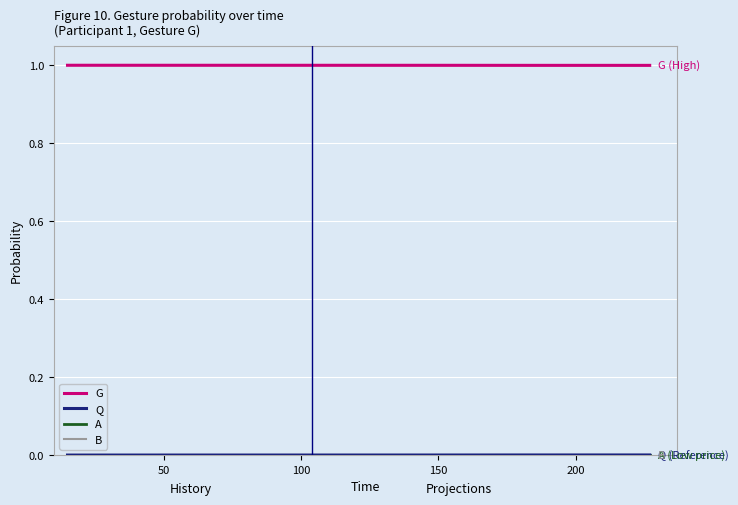

Reading right to left, what are all the values shown in this chart?

G: 1.0	1.0	1.0	1.0	1.0	1.0	1.0	1.0	1.0	1.0	1.0	1.0	1.0	1.0	1.0	1.0	1.0	1.0	1.0	1.0
Q: 0.0	0.0	0.0	0.0	0.0	0.0	0.0	0.0	0.0	0.0	0.0	0.0	0.0	0.0	0.0	0.0	0.0	0.0	0.0	0.0
A: 0.0	0.0	0.0	0.0	0.0	0.0	0.0	0.0	0.0	0.0	0.0	0.0	0.0	0.0	0.0	0.0	0.0	0.0	0.0	0.0
B: 0.0	0.0	0.0	0.0	0.0	0.0	0.0	0.0	0.0	0.0	0.0	0.0	0.0	0.0	0.0	0.0	0.0	0.0	0.0	0.0